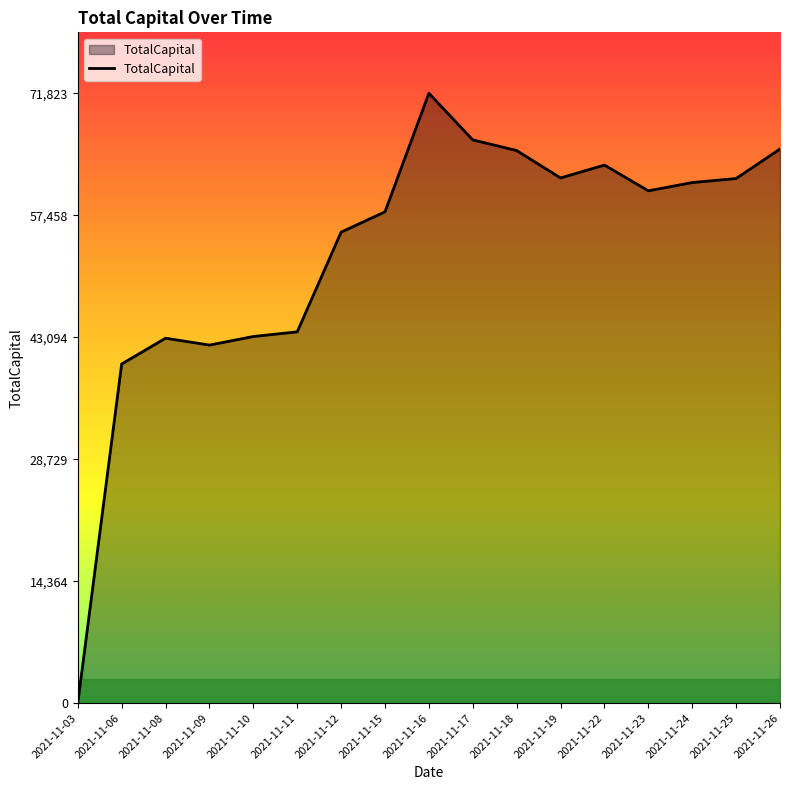

What is the average value?

53090.4